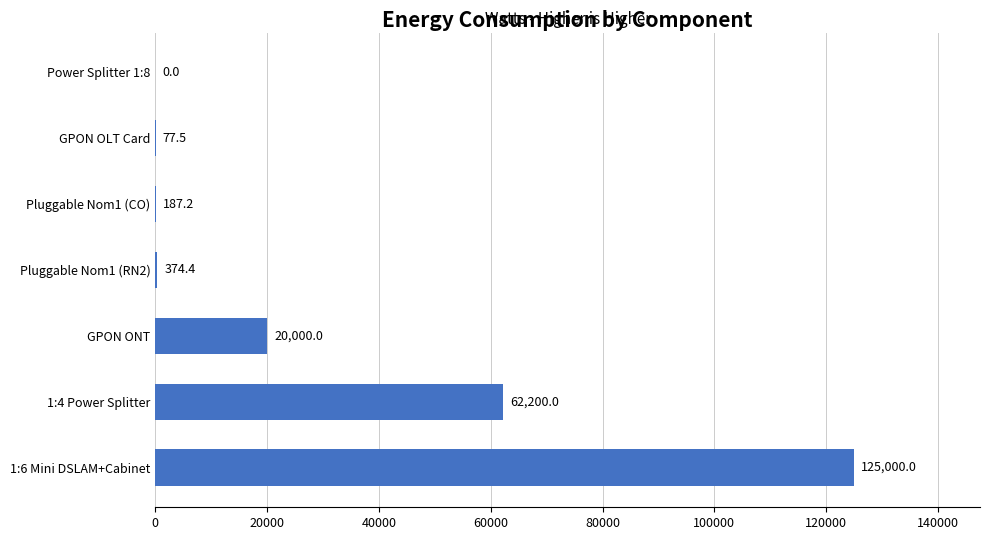

What is the ratio of the value at 1:4 Power Splitter to the value at GPON OLT Card?

802.6